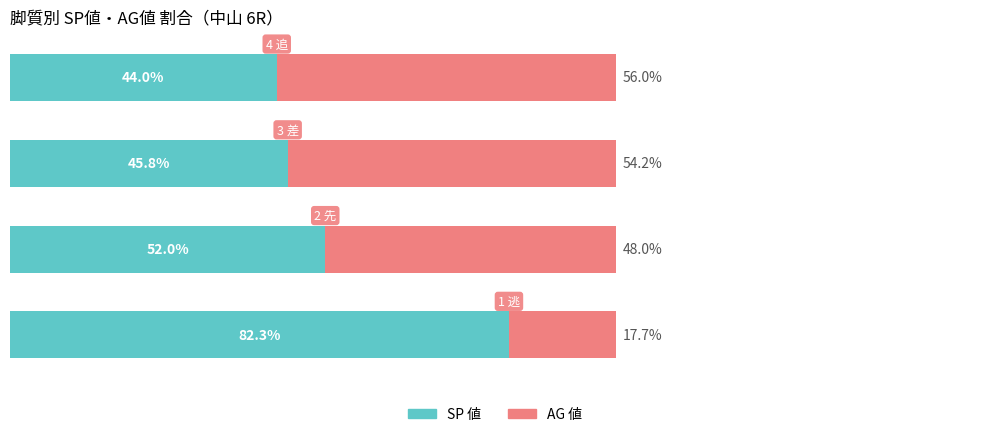

What are all the series names shown in the legend?

SP 値, AG 値